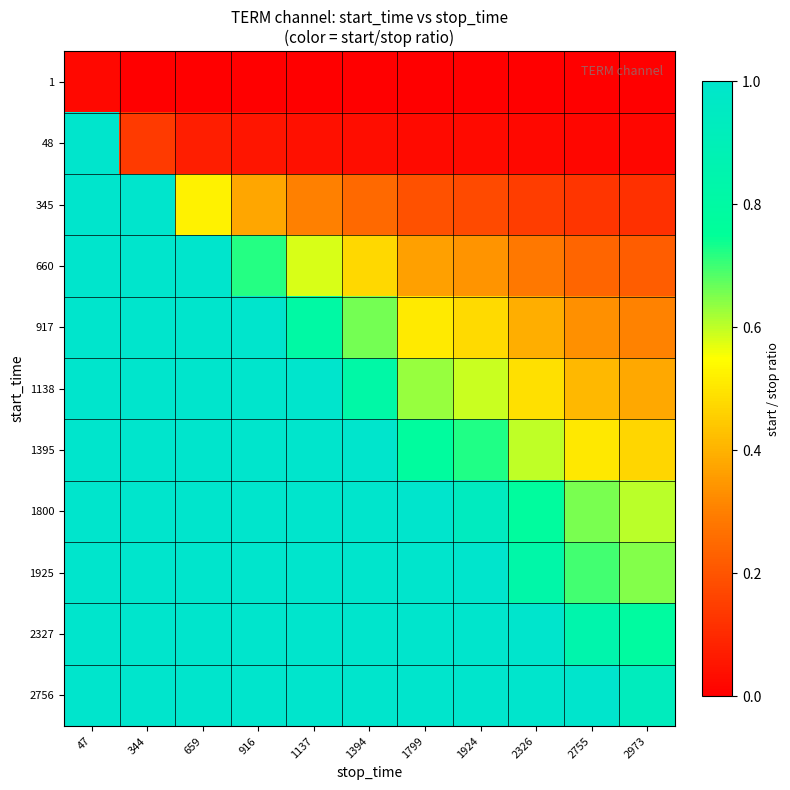

Reading left to right, what are all the values shown in this chart?

1: 47=0.0	344=0.0	659=0.0	916=0.0	1137=0.0	1394=0.0	1799=0.0	1924=0.0	2326=0.0	2755=0.0	2973=0.0
48: 47=1.0	344=0.1	659=0.1	916=0.1	1137=0.0	1394=0.0	1799=0.0	1924=0.0	2326=0.0	2755=0.0	2973=0.0
345: 47=7.3	344=1.0	659=0.5	916=0.4	1137=0.3	1394=0.2	1799=0.2	1924=0.2	2326=0.1	2755=0.1	2973=0.1
660: 47=14.0	344=1.9	659=1.0	916=0.7	1137=0.6	1394=0.5	1799=0.4	1924=0.3	2326=0.3	2755=0.2	2973=0.2
917: 47=19.5	344=2.7	659=1.4	916=1.0	1137=0.8	1394=0.7	1799=0.5	1924=0.5	2326=0.4	2755=0.3	2973=0.3
1138: 47=24.2	344=3.3	659=1.7	916=1.2	1137=1.0	1394=0.8	1799=0.6	1924=0.6	2326=0.5	2755=0.4	2973=0.4
1395: 47=29.7	344=4.1	659=2.1	916=1.5	1137=1.2	1394=1.0	1799=0.8	1924=0.7	2326=0.6	2755=0.5	2973=0.5
1800: 47=38.3	344=5.2	659=2.7	916=2.0	1137=1.6	1394=1.3	1799=1.0	1924=0.9	2326=0.8	2755=0.7	2973=0.6
1925: 47=41.0	344=5.6	659=2.9	916=2.1	1137=1.7	1394=1.4	1799=1.1	1924=1.0	2326=0.8	2755=0.7	2973=0.6
2327: 47=49.5	344=6.8	659=3.5	916=2.5	1137=2.0	1394=1.7	1799=1.3	1924=1.2	2326=1.0	2755=0.8	2973=0.8
2756: 47=58.6	344=8.0	659=4.2	916=3.0	1137=2.4	1394=2.0	1799=1.5	1924=1.4	2326=1.2	2755=1.0	2973=0.9